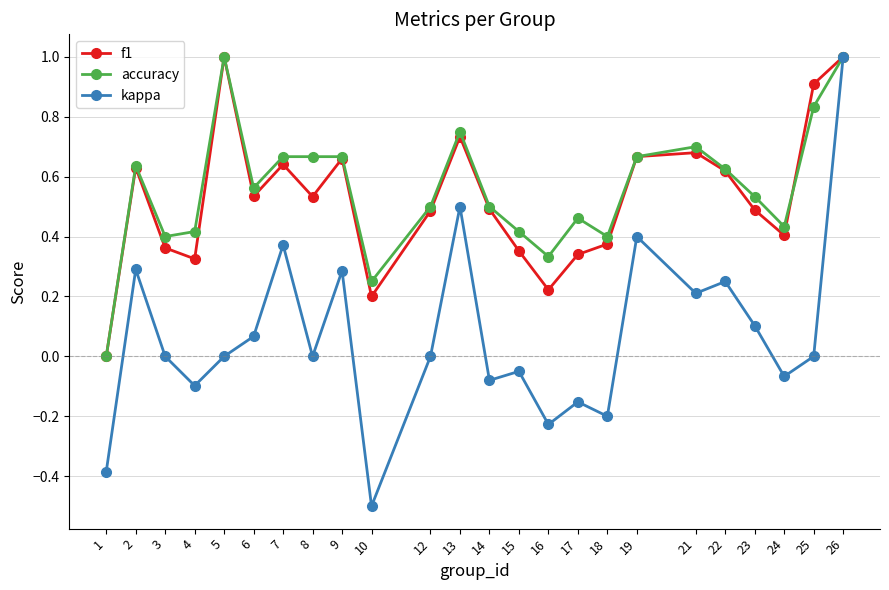

What is the value of the accuracy point at the 24th from the left?

1.0